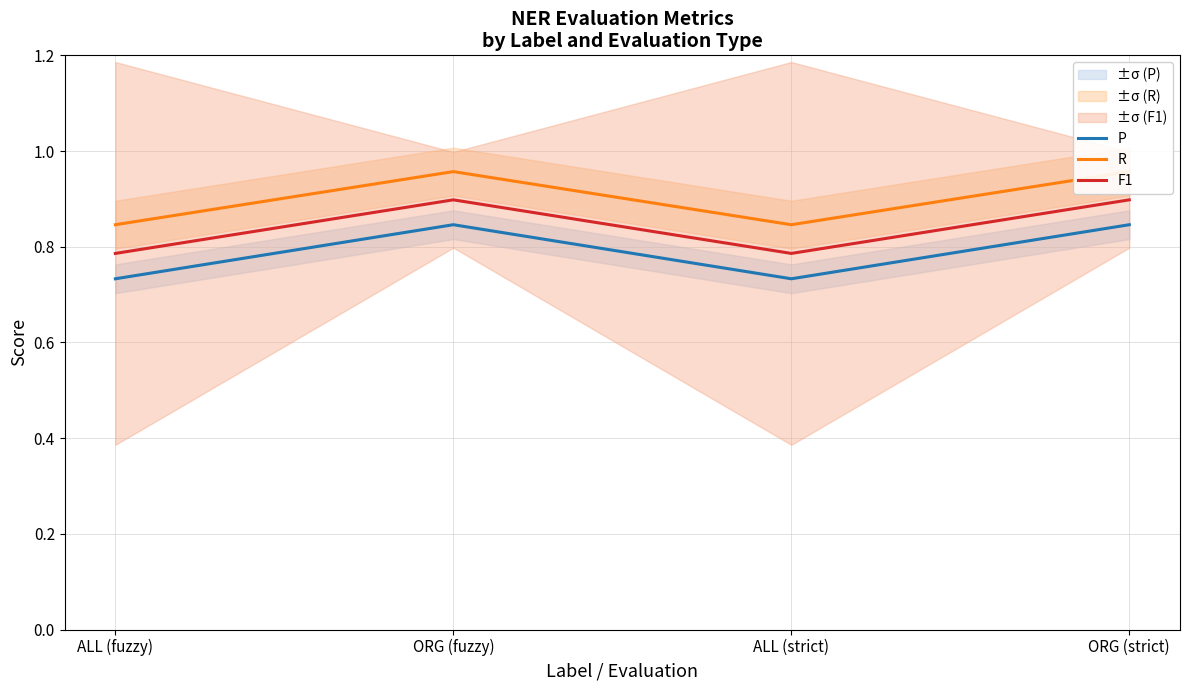

What position from the right is ALL (strict)?

2